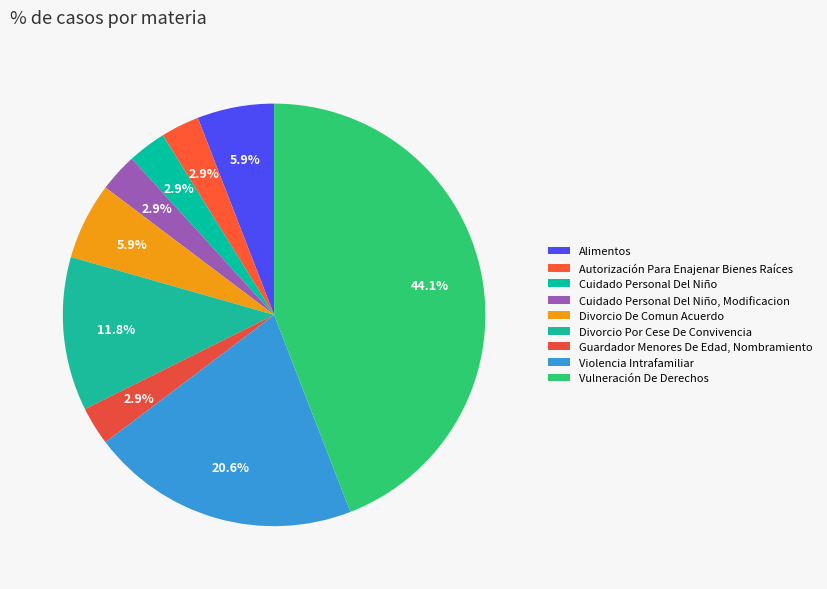

How many segments does this pie chart have?

9